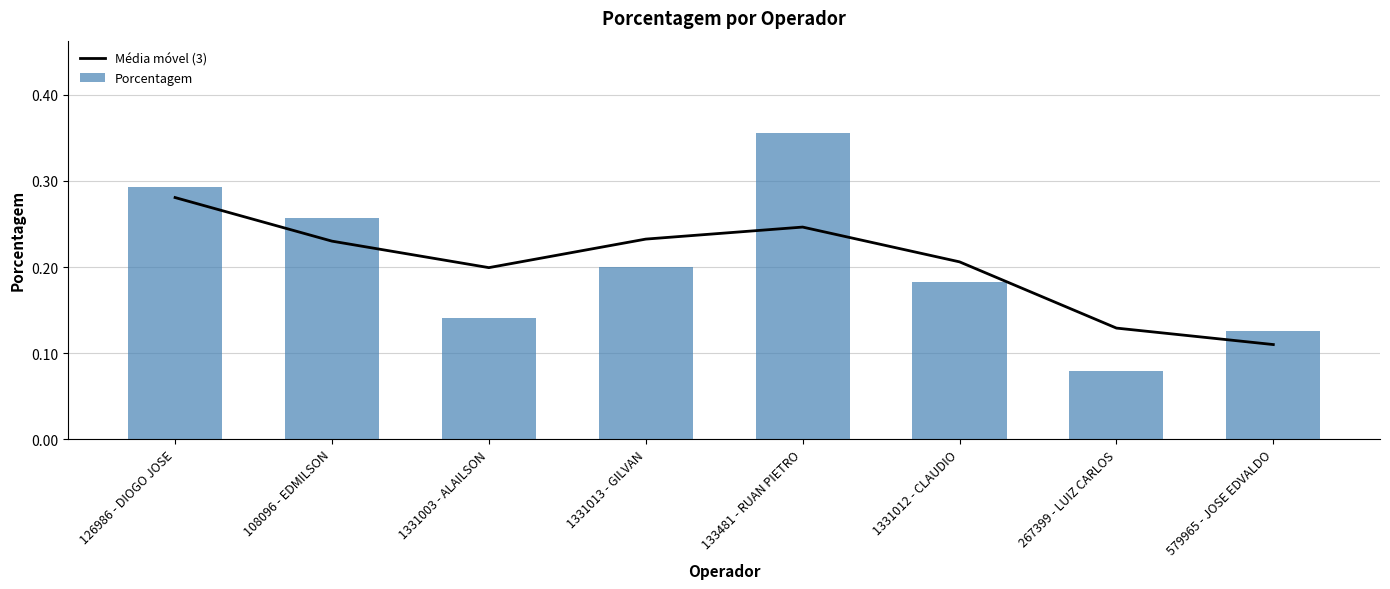

Reading left to right, list all the values displayed in this chart.

Média móvel (3): 126986 - DIOGO JOSE=0.3	108096 - EDMILSON=0.2	1331003 - ALAILSON=0.2	1331013 - GILVAN=0.2	133481 - RUAN PIETRO=0.2	1331012 - CLAUDIO=0.2	267399 - LUIZ CARLOS=0.1	579965 - JOSE EDVALDO=0.1
Porcentagem: 126986 - DIOGO JOSE=0.3	108096 - EDMILSON=0.3	1331003 - ALAILSON=0.1	1331013 - GILVAN=0.2	133481 - RUAN PIETRO=0.4	1331012 - CLAUDIO=0.2	267399 - LUIZ CARLOS=0.1	579965 - JOSE EDVALDO=0.1